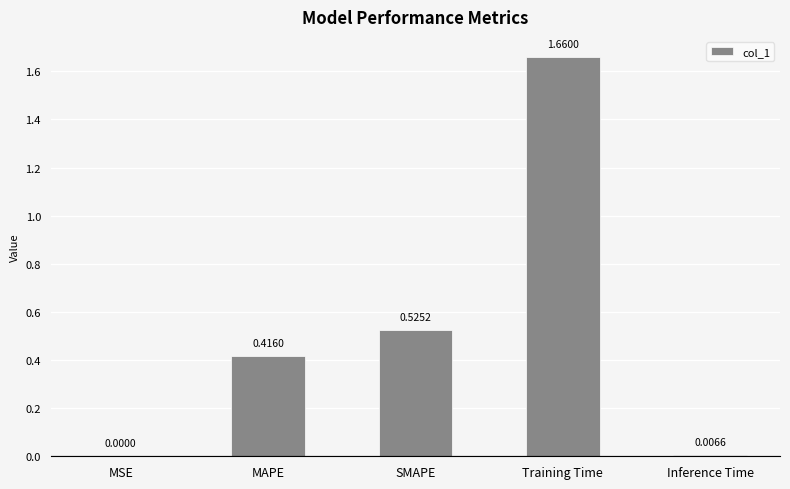

What is the sum of all values?

2.6